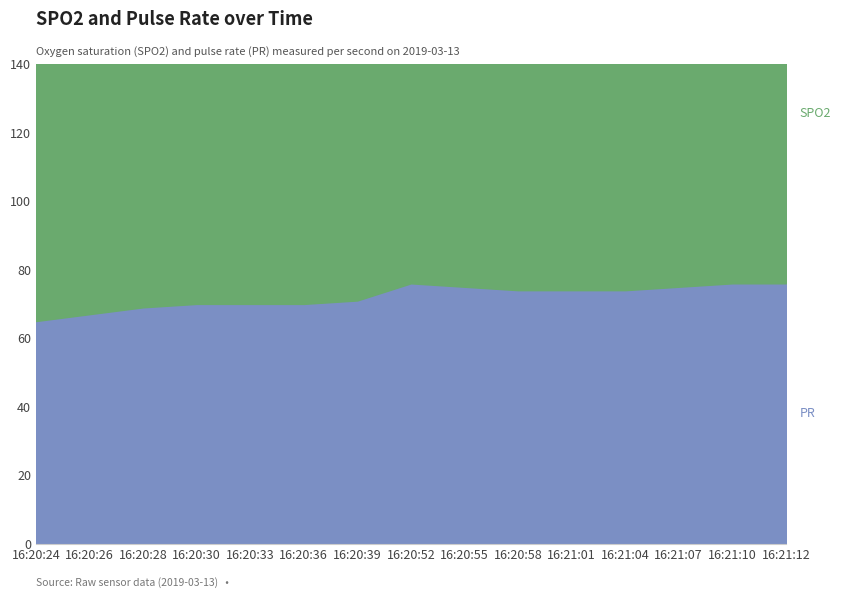

What position from the left is 16:20:33?

5